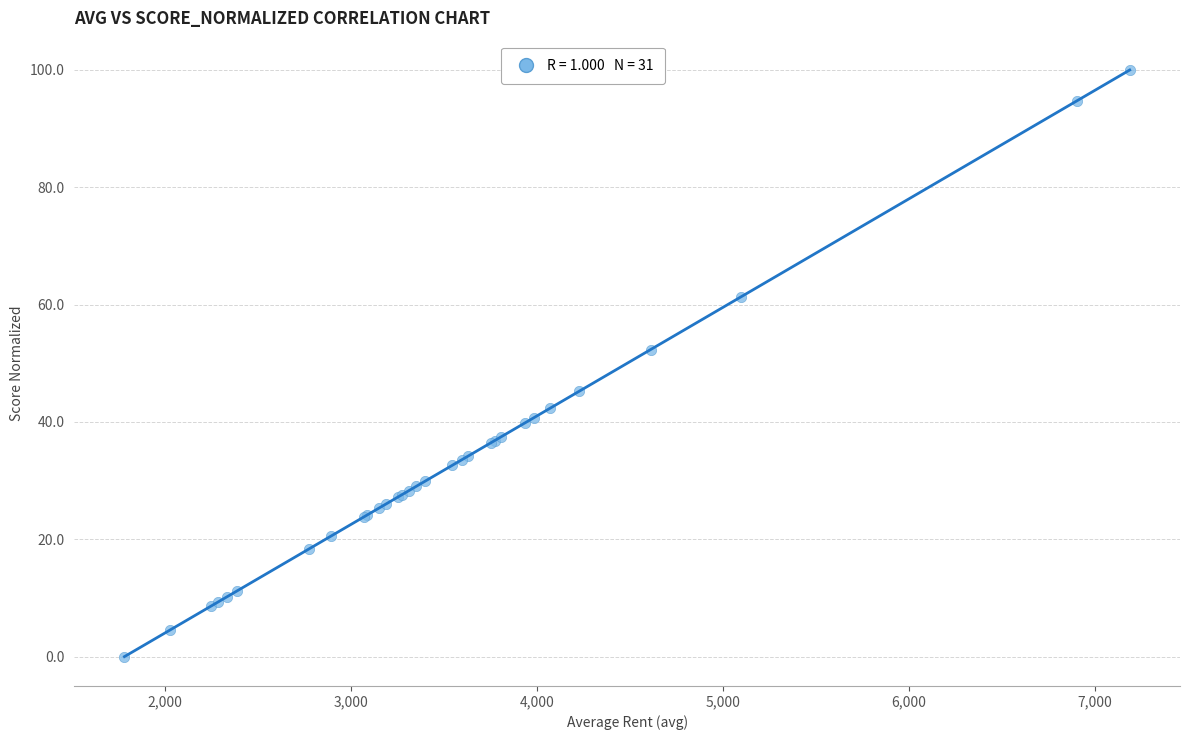

What Y value in the scatter plot is closest to 50?

52.3